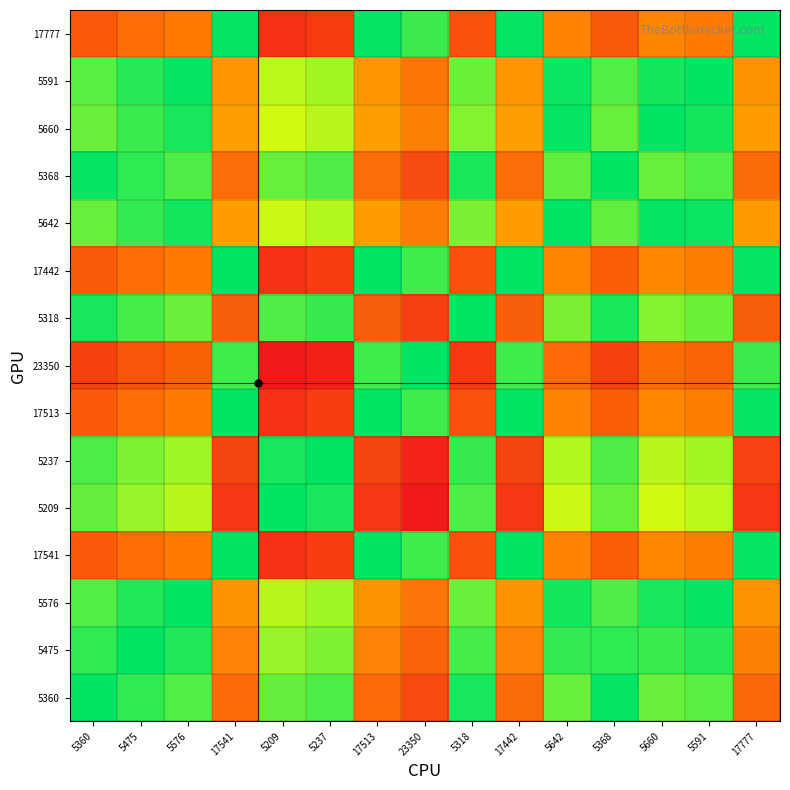

Which category has the lowest value across all series?

23350